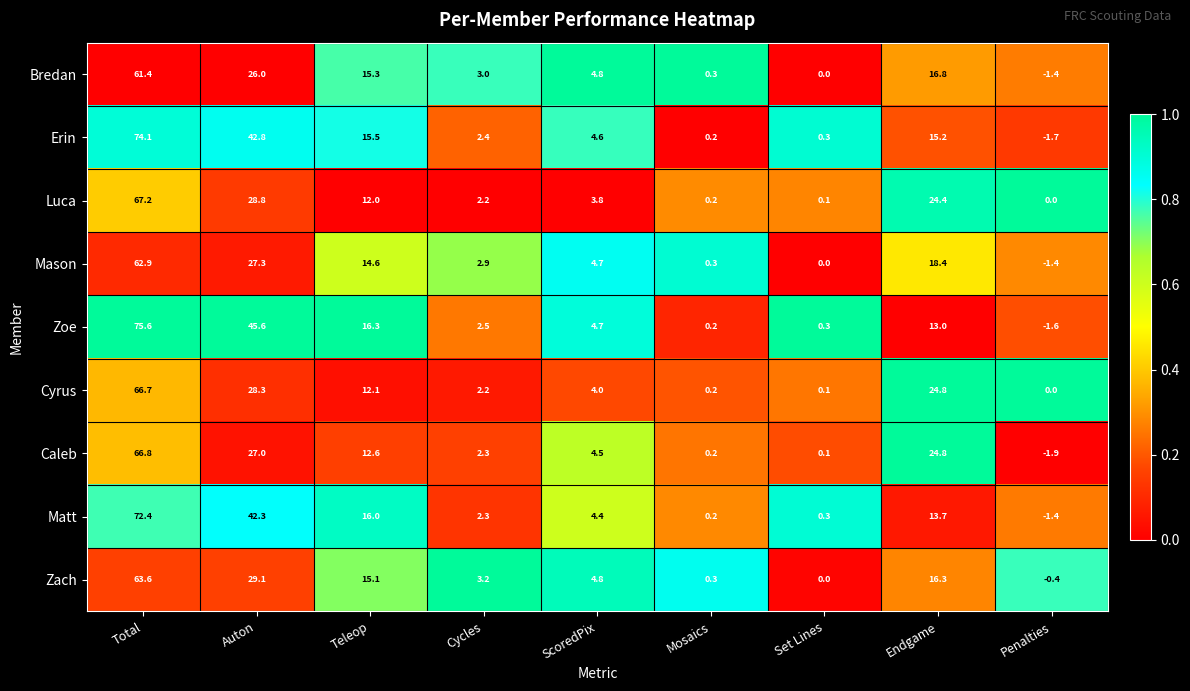

What is the sum of the Cyrus values at Set Lines and Auton?

28.4